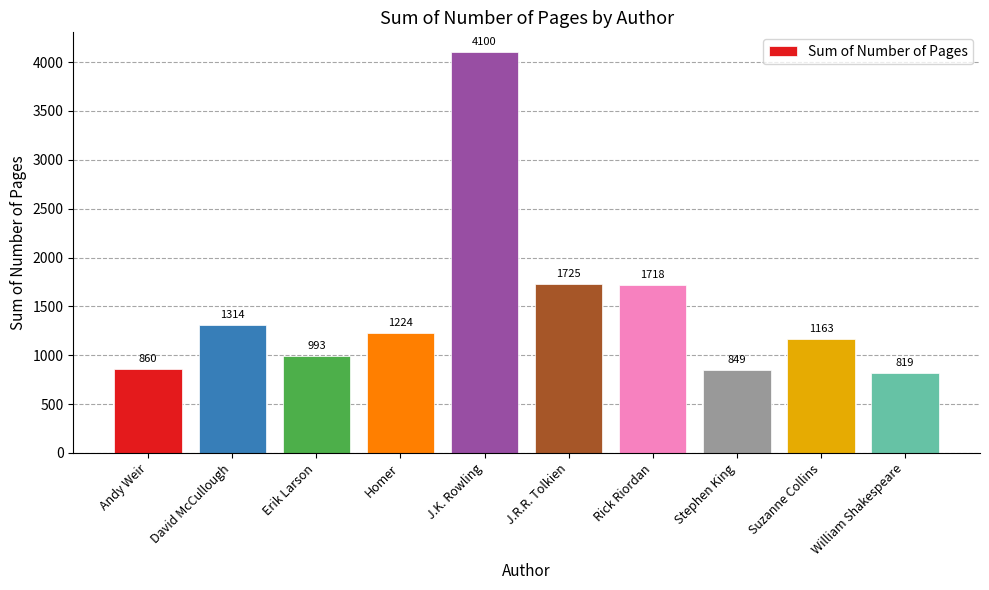

The value at Andy Weir is 860. True or false?

True